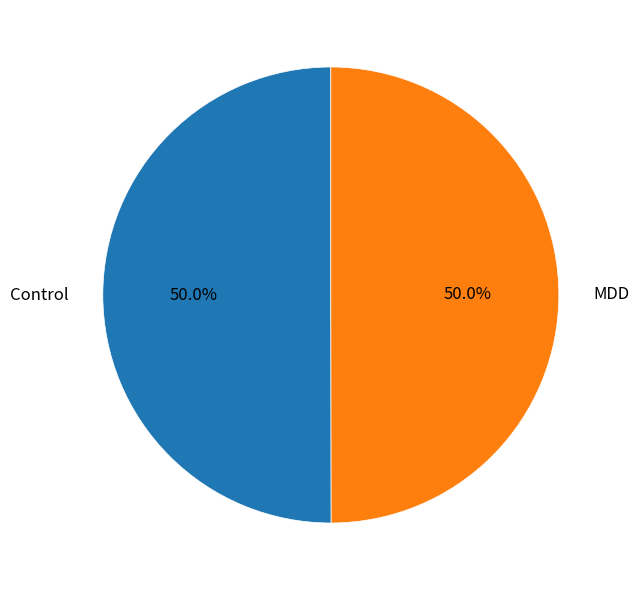

Is there any slice that represents more than half of the pie?

No